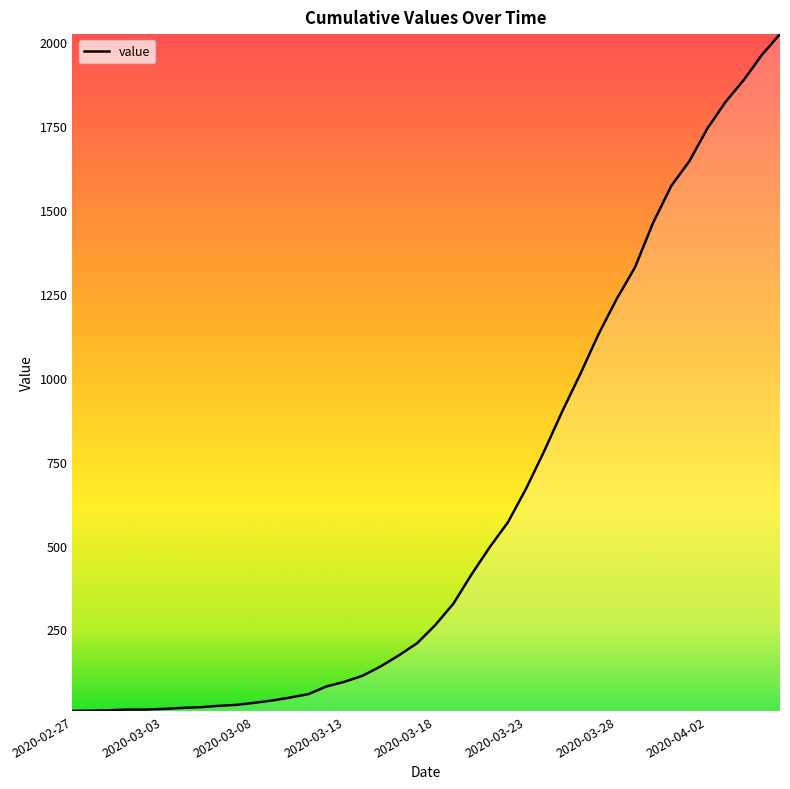

What is the difference between the maximum and minimum values?

2017